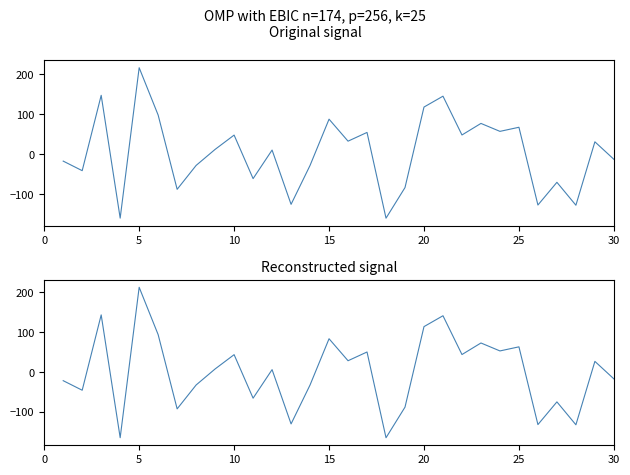

What is the sum of all col_1 values?

127.7